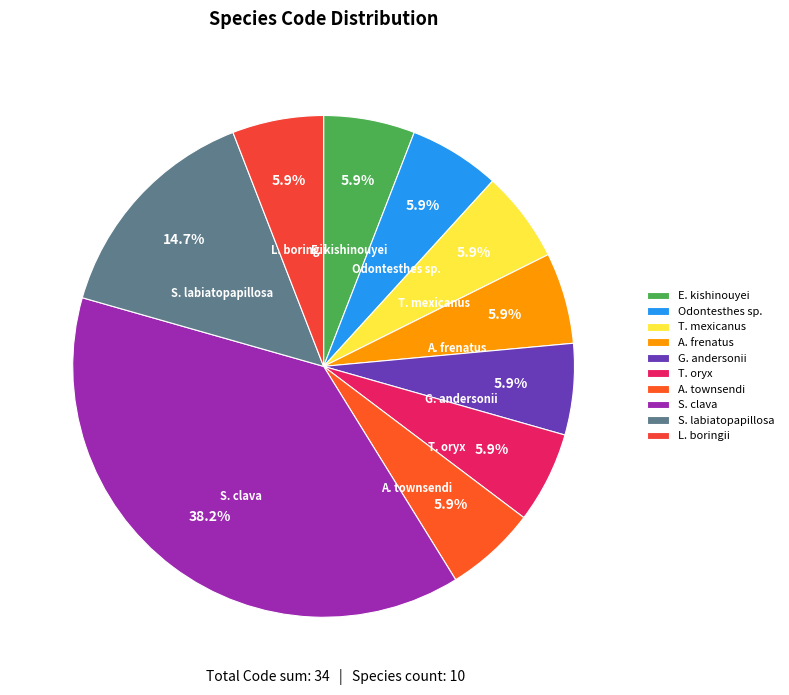

Does any single category account for the majority?

No